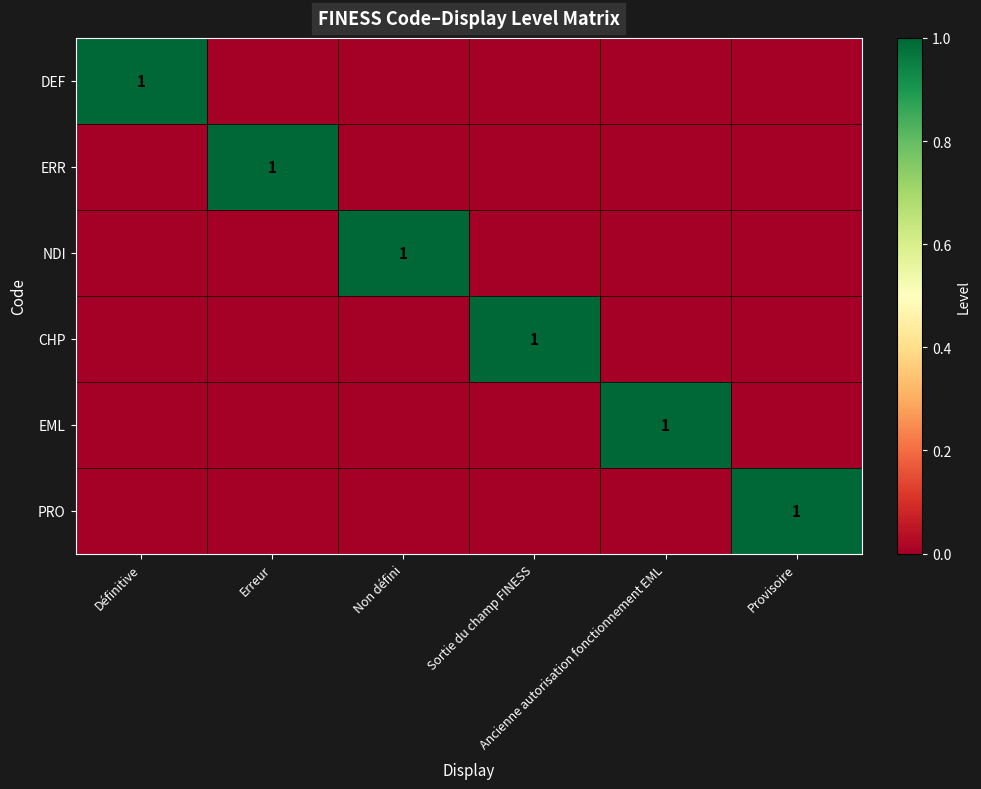

What is the greatest value displayed?

1